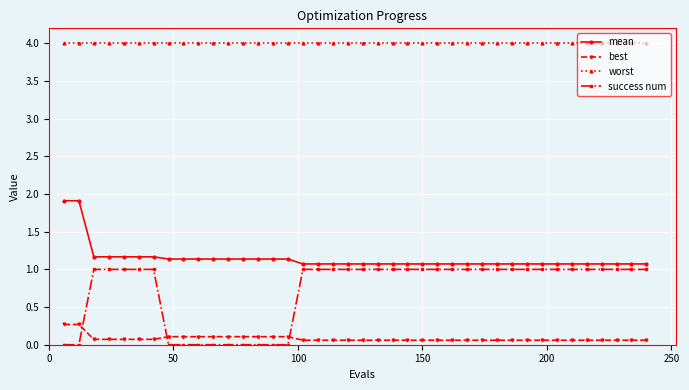

What is the value of the best point at the 33rd from the left?

0.1